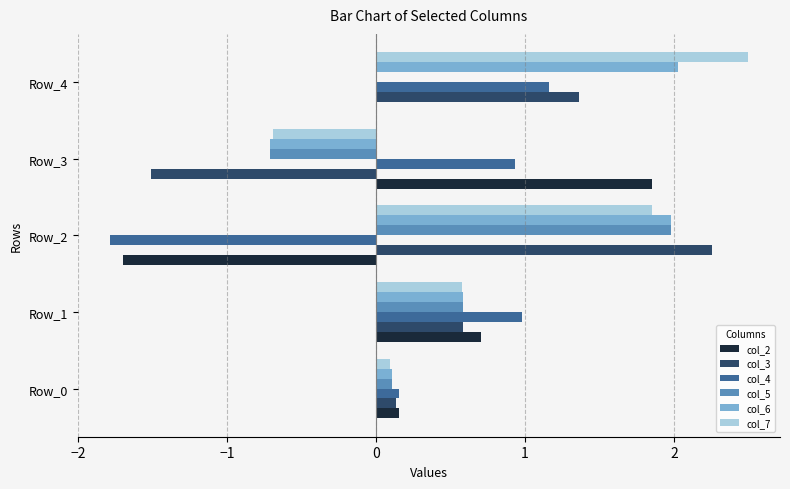

The value of col_7 at Row_1 is 0.6. True or false?

True